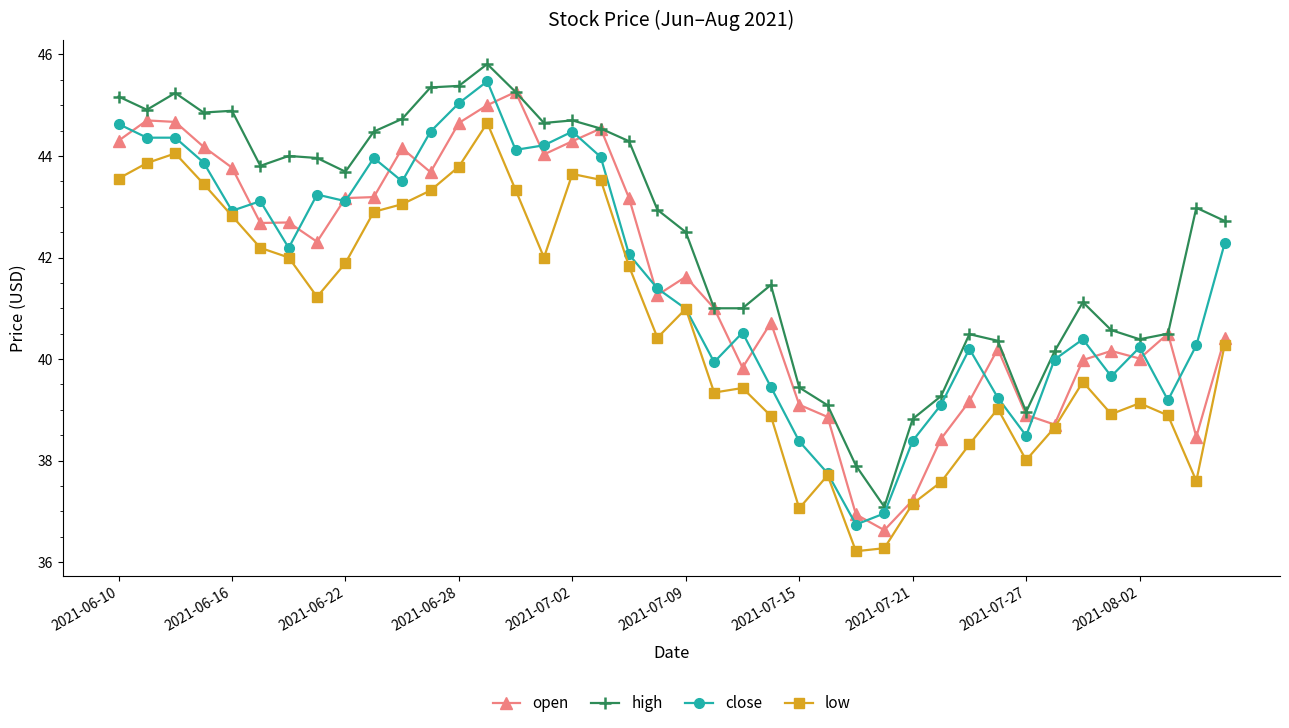

What is the lowest value of the high series?

37.1